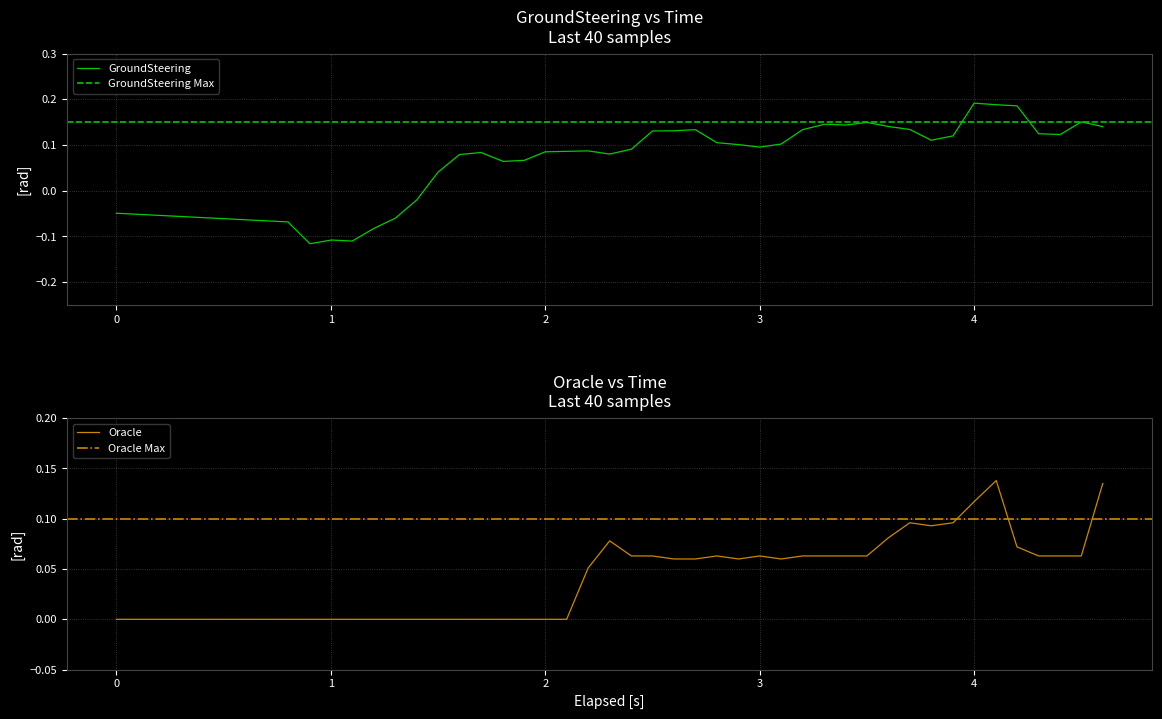

Reading left to right, what are all the values shown in this chart?

GroundSteering: -0.0	-0.1	-0.1	-0.1	-0.1	-0.1	-0.1	-0.0	0.0	0.1	0.1	0.1	0.1	0.1	0.1	0.1	0.1	0.1	0.1	0.1	0.1	0.1	0.1	0.1	0.1	0.1	0.1	0.1	0.1	0.1	0.1	0.1	0.1	0.2	0.2	0.2	0.1	0.1	0.2	0.1
Oracle: 0.0	0.0	0.0	0.0	0.0	0.0	0.0	0.0	0.0	0.0	0.0	0.0	0.0	0.0	0.0	0.1	0.1	0.1	0.1	0.1	0.1	0.1	0.1	0.1	0.1	0.1	0.1	0.1	0.1	0.1	0.1	0.1	0.1	0.1	0.1	0.1	0.1	0.1	0.1	0.1